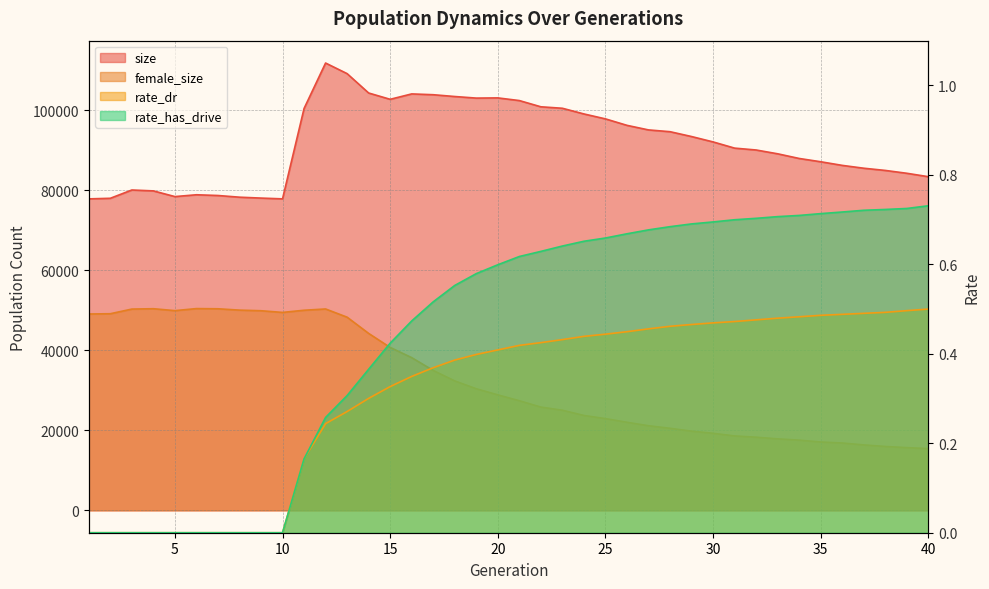

How many lines are shown in the chart?

4